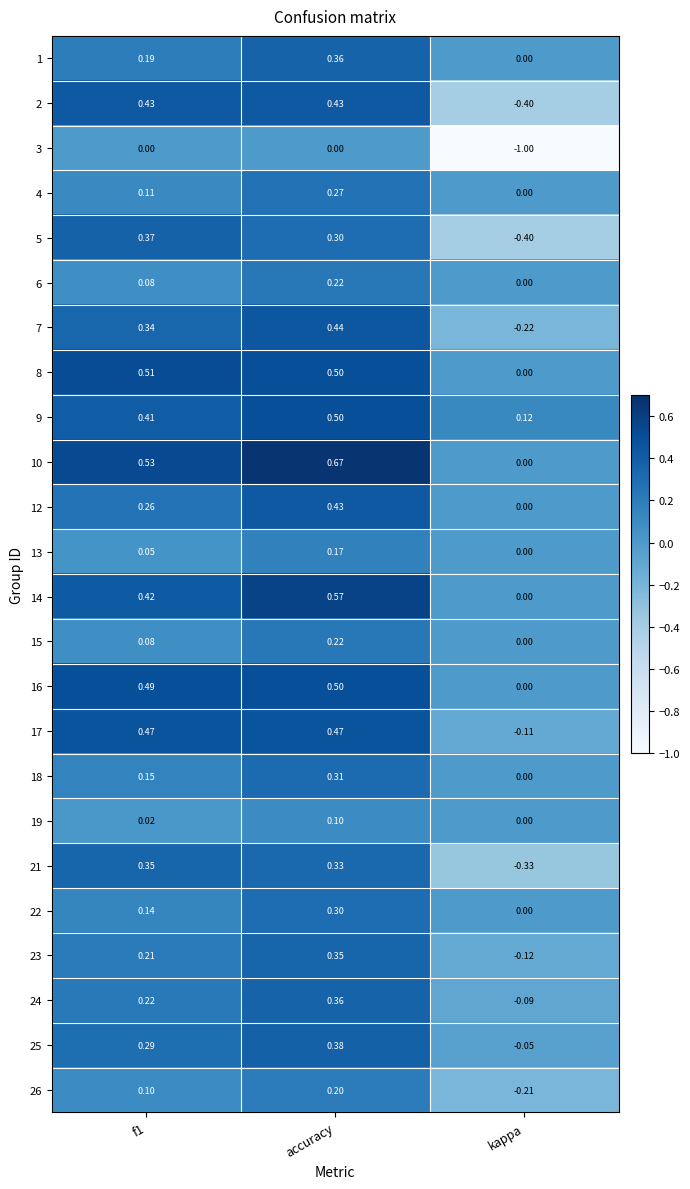

Where is 18 nearest to the value 0?

kappa